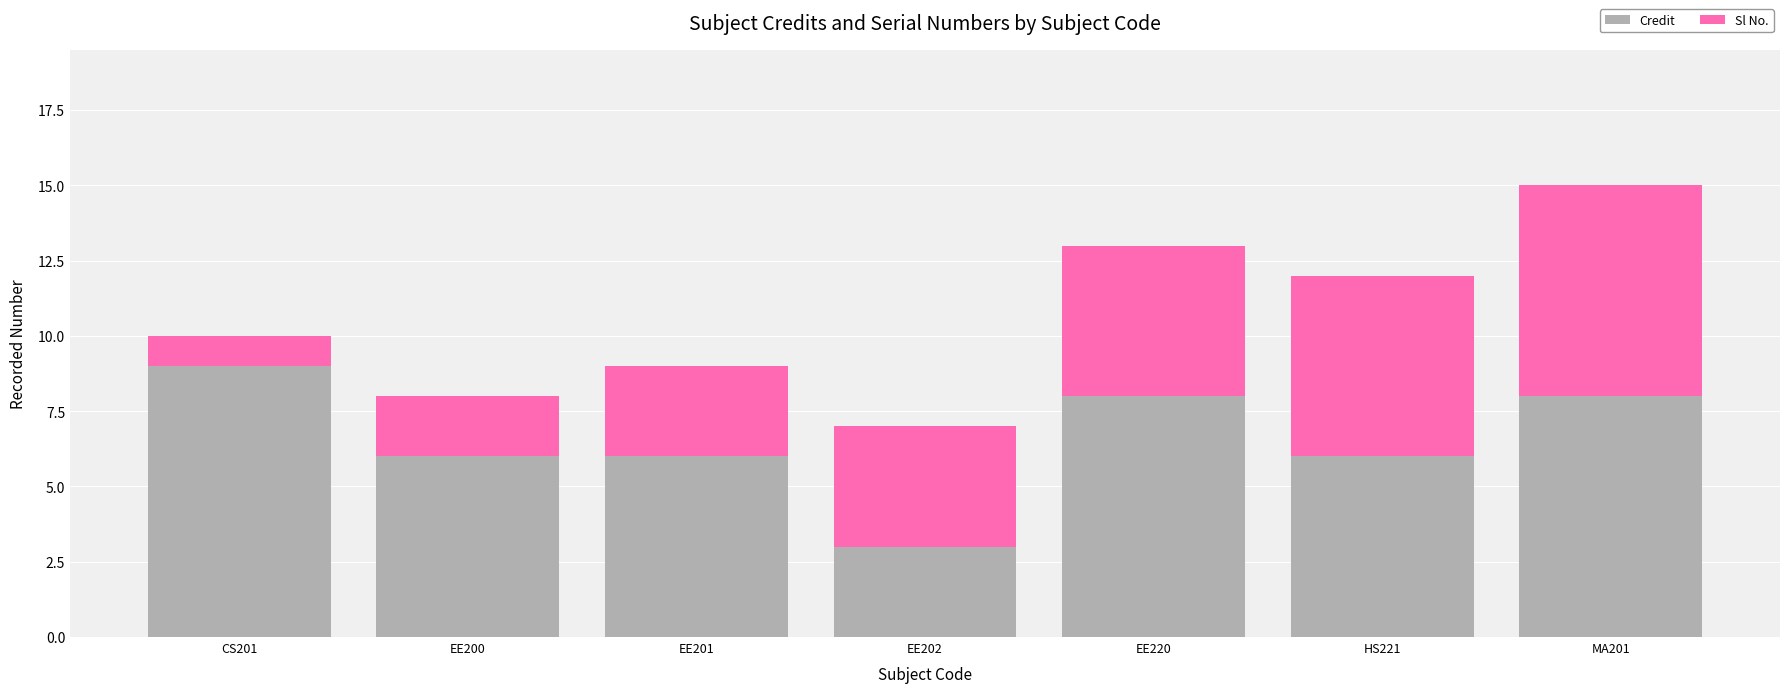

Which category has the highest value in the Credit series?

CS201